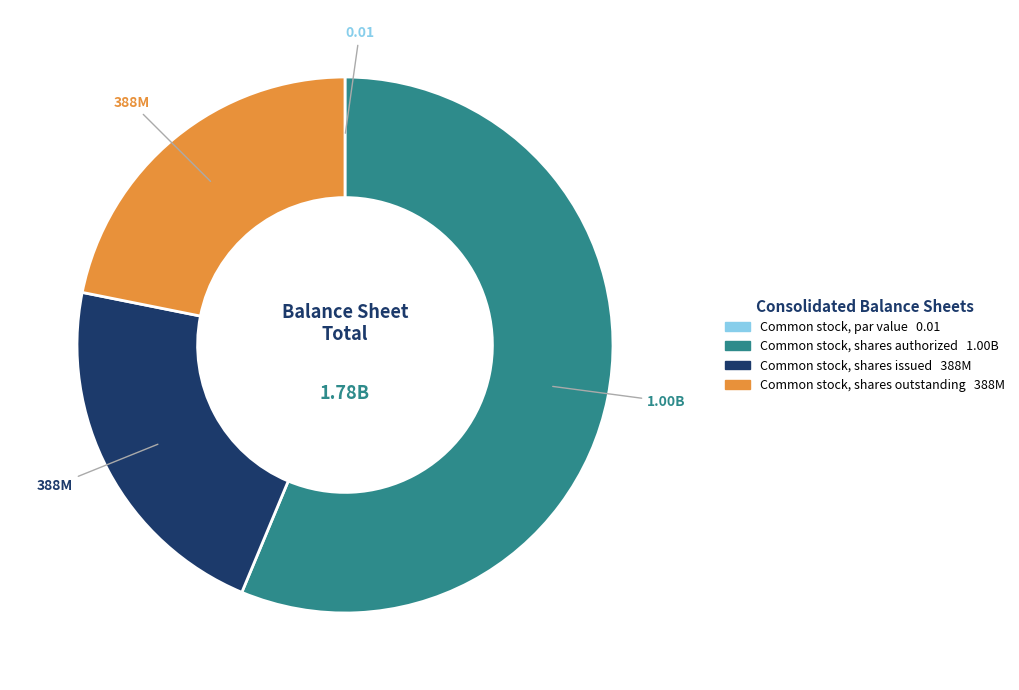

Is Common stock, shares authorized the majority of the pie?

Yes